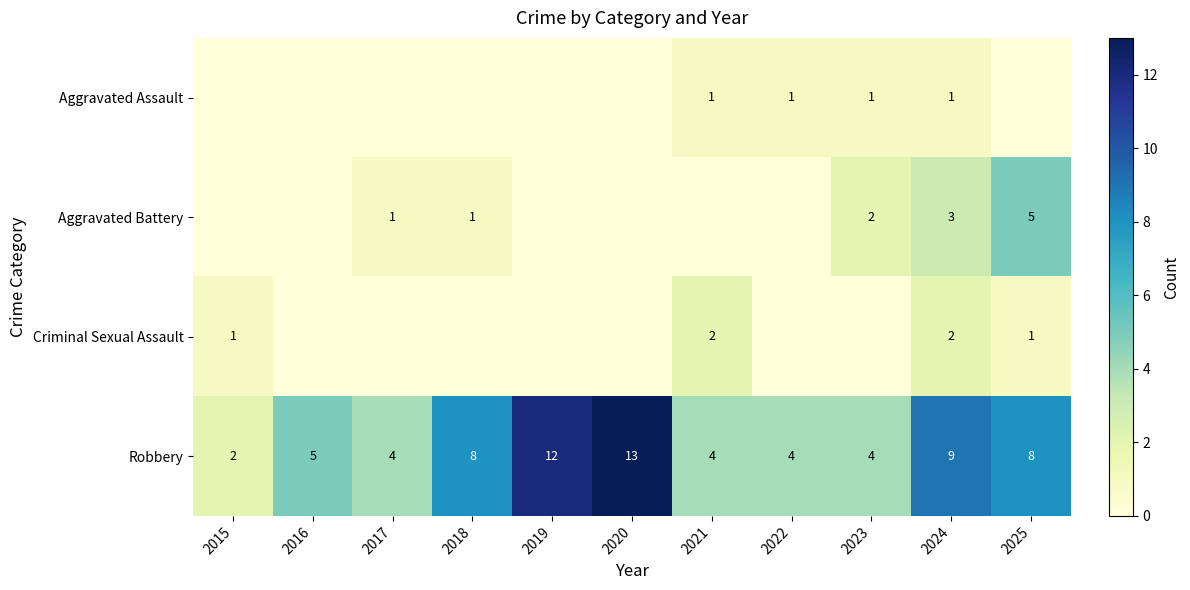

Which label corresponds to the smallest value in the chart?

2015